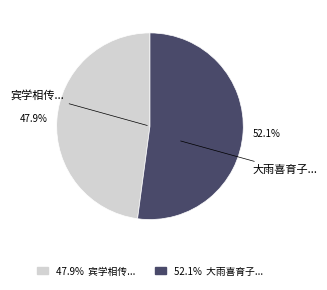

Is there any slice that represents more than half of the pie?

Yes